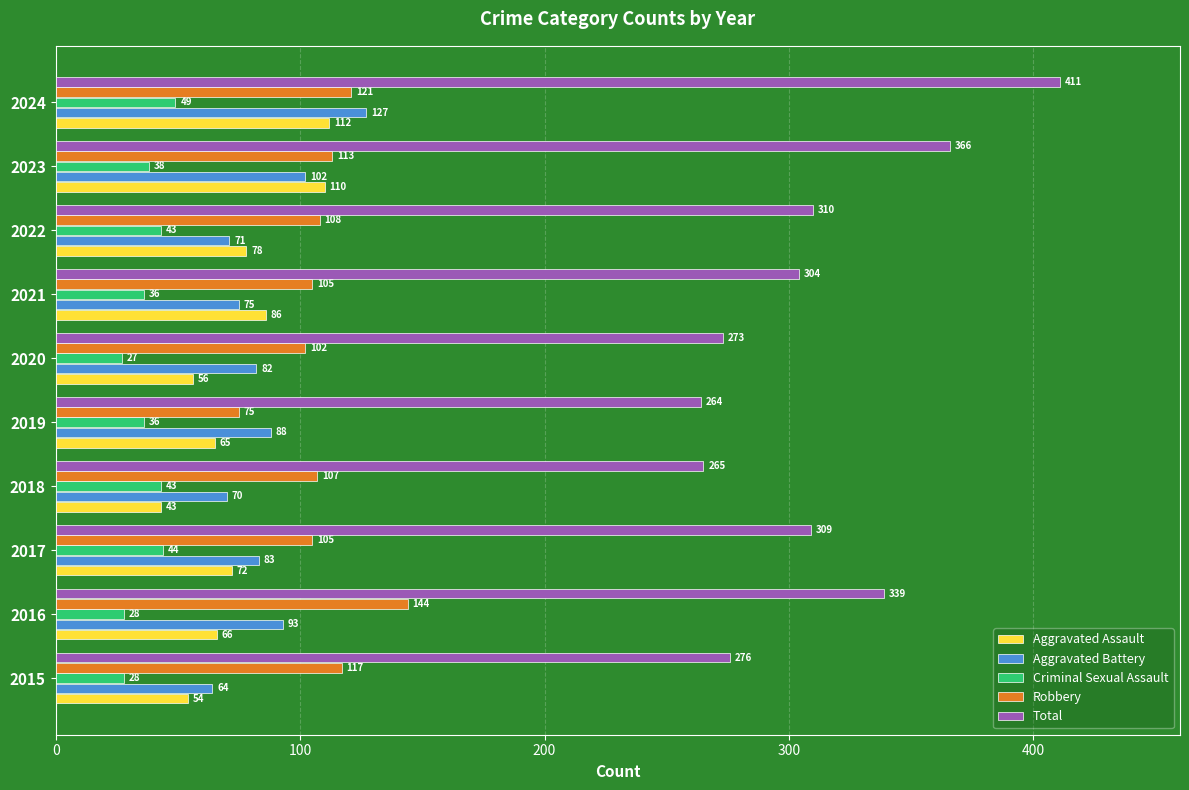

What is the lowest value of the Total series?

264